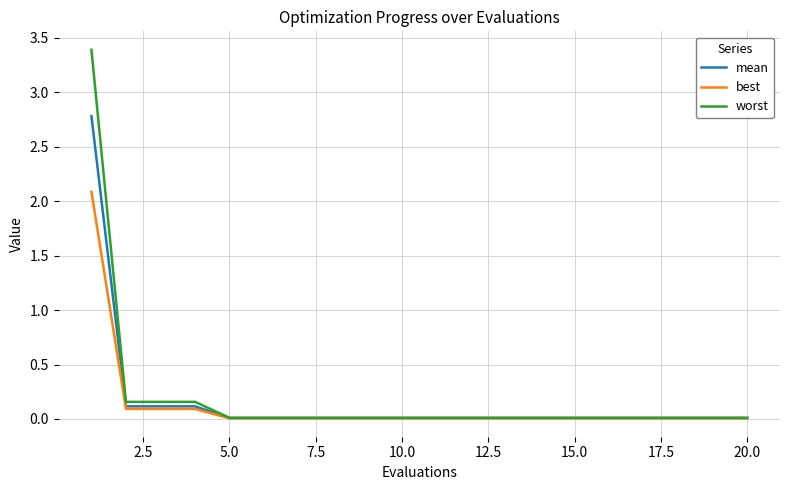

What is the greatest value displayed?

3.4